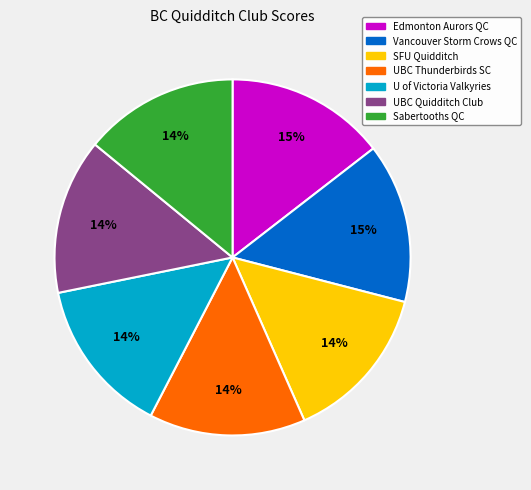

How many segments does this pie chart have?

7